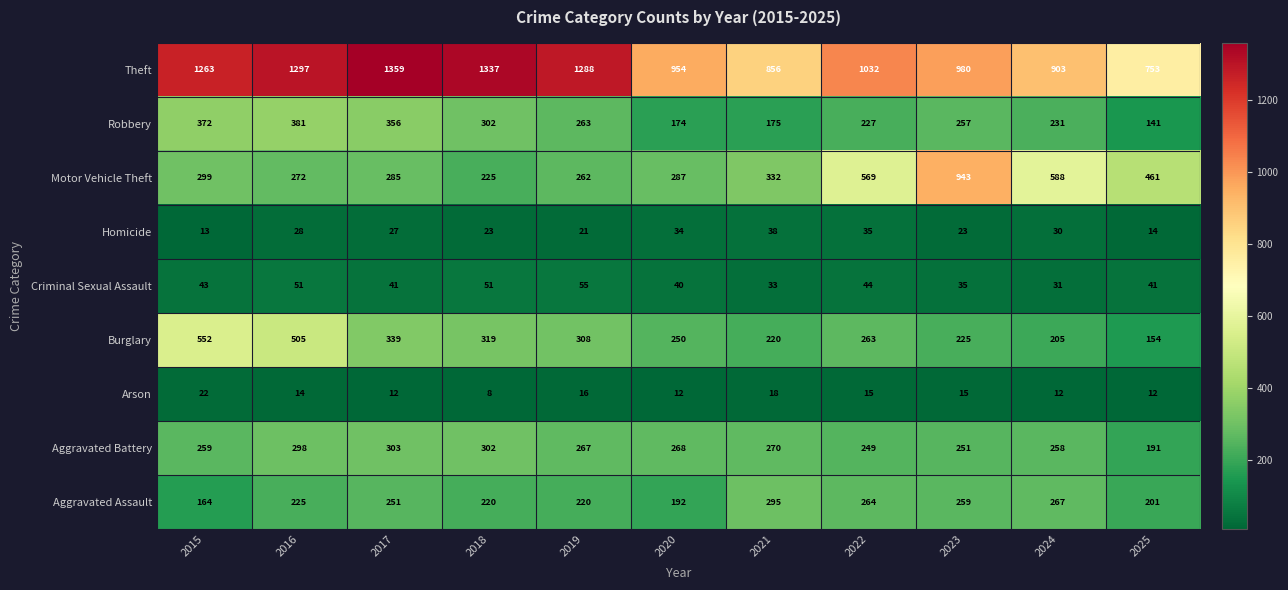

What value does the Robbery series have at 2015?

372